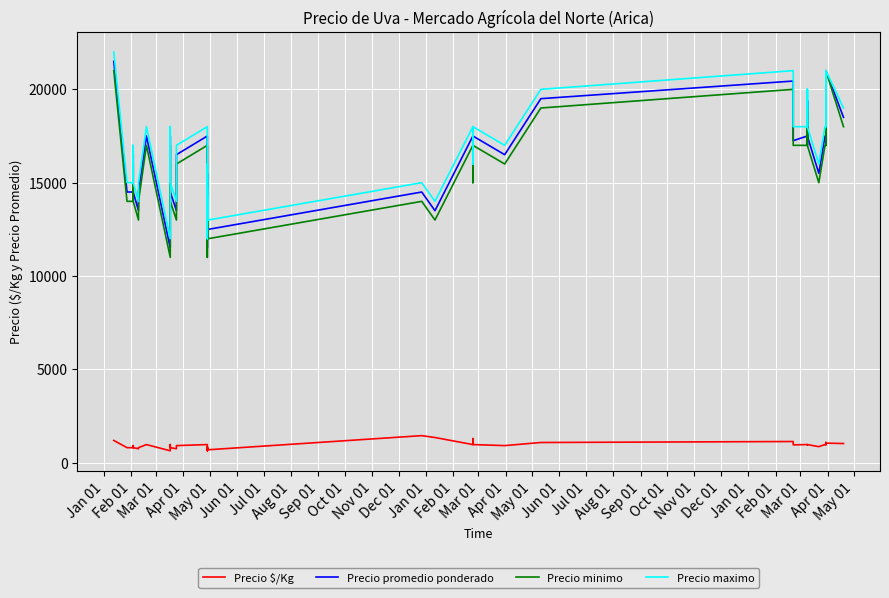

True or false: Precio $/Kg and Precio promedio ponderado intersect in this chart.

False